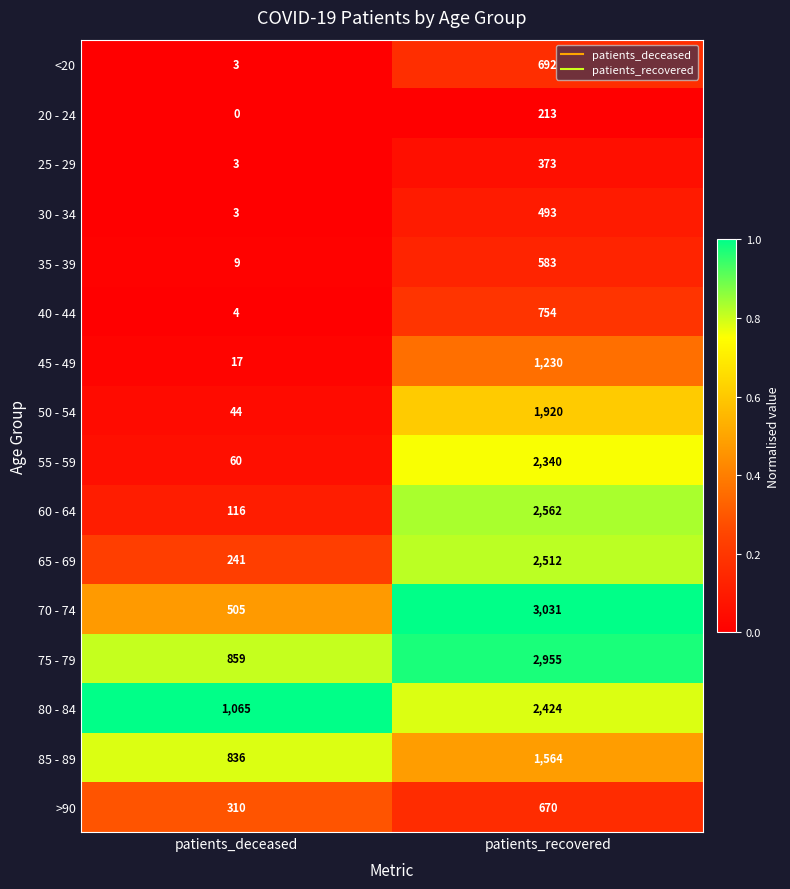

Which label corresponds to the largest value in the chart?

patients_recovered